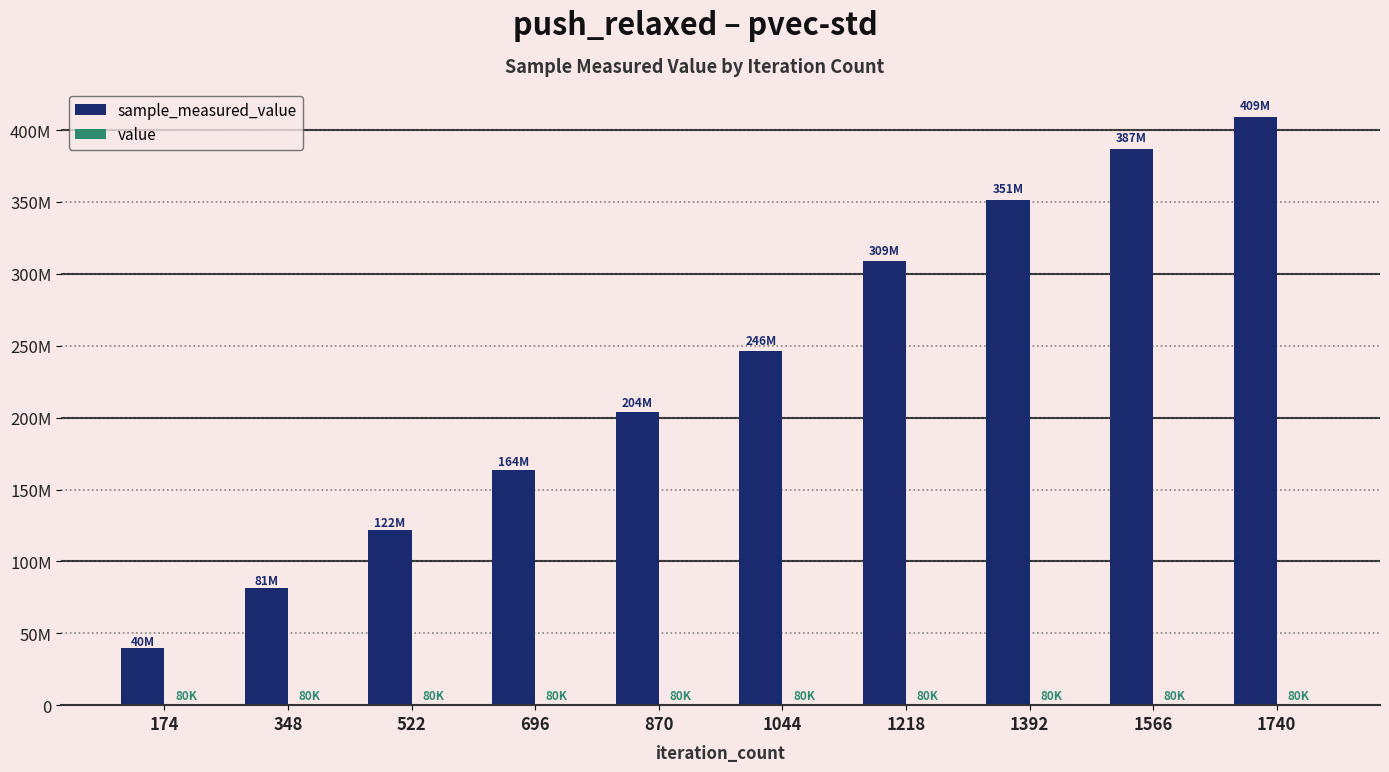

Which category has the highest value in the sample_measured_value series?

1740